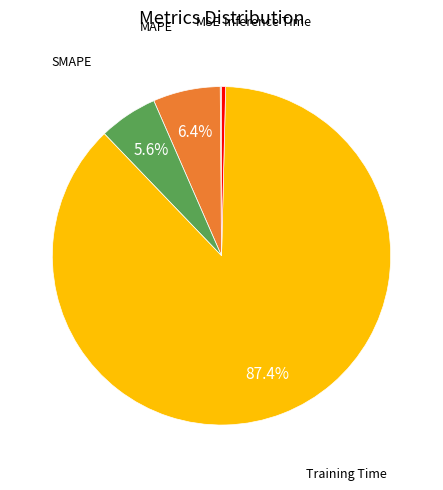

Is there any slice that represents more than half of the pie?

Yes